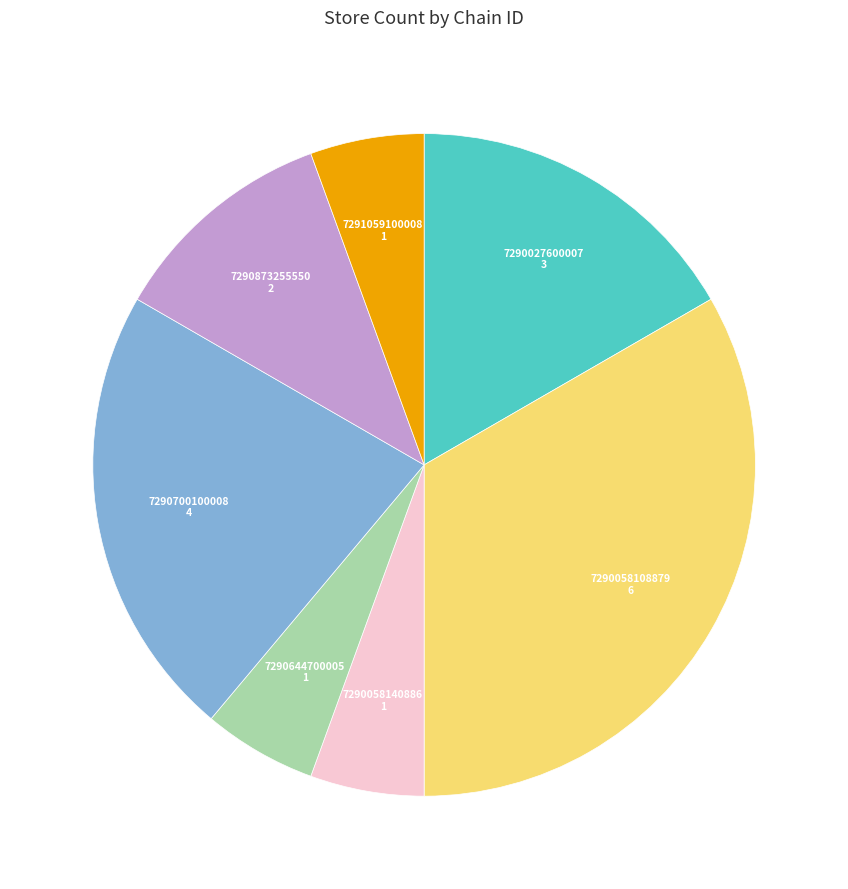

Is there any slice that represents more than half of the pie?

No